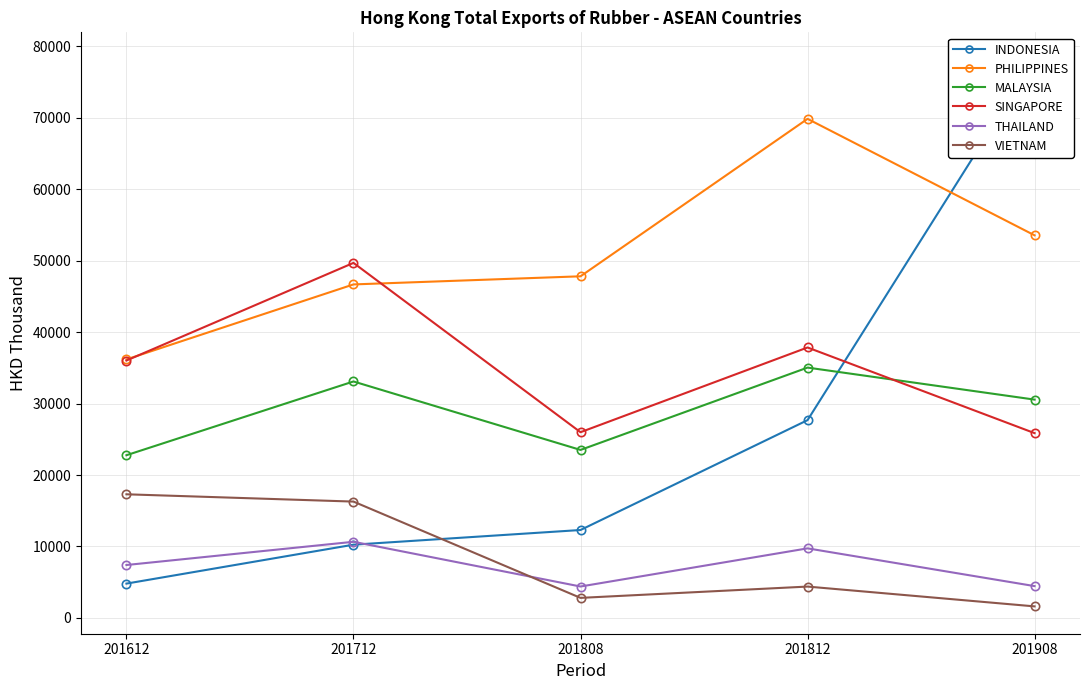

Which series has the largest total across all categories?

PHILIPPINES